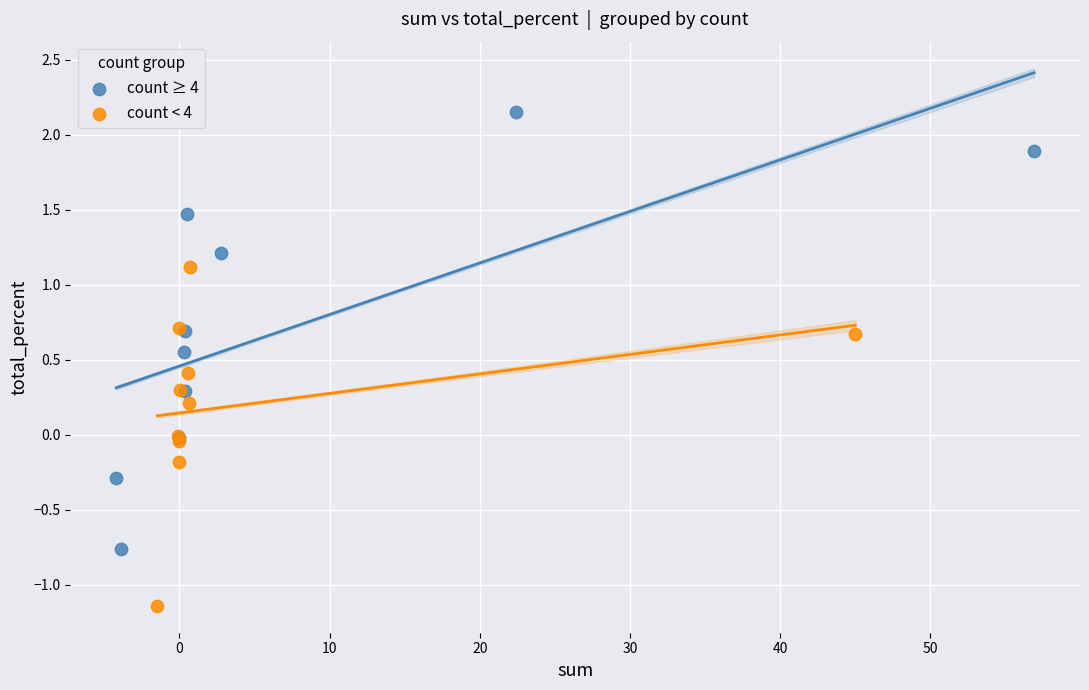

What are all the series names shown in the legend?

count ≥ 4, count < 4